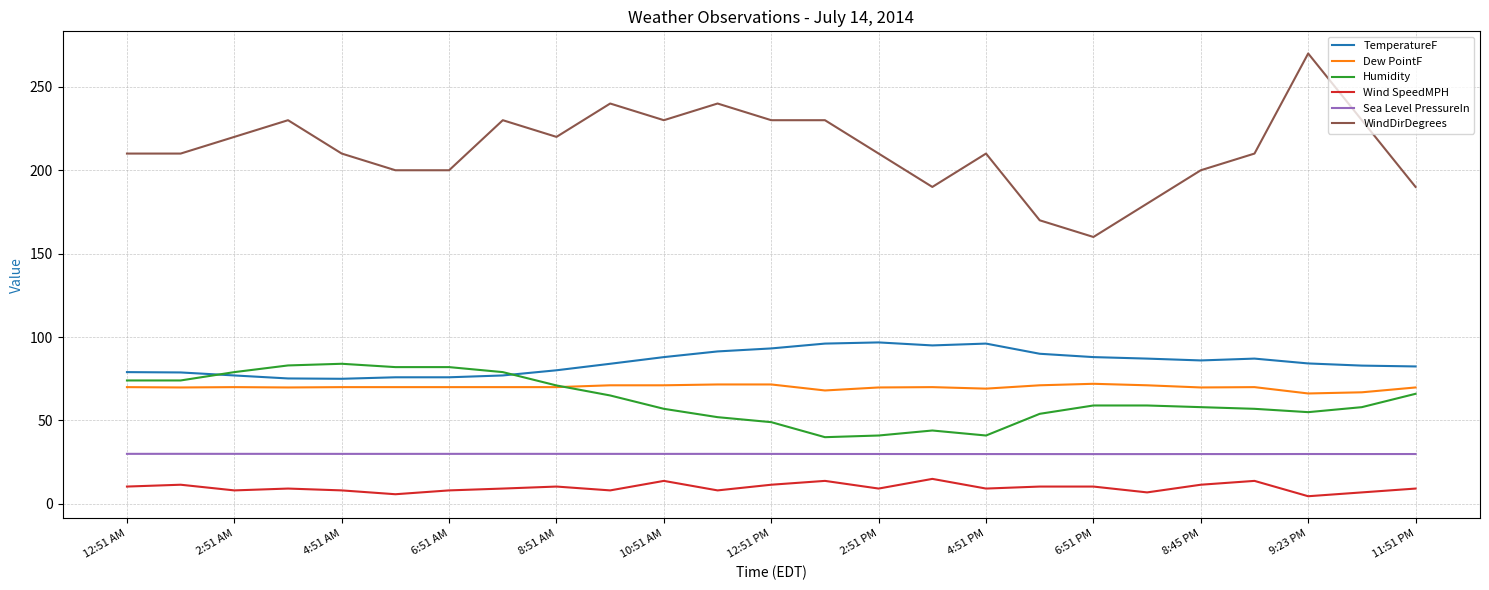

True or false: TemperatureF and WindDirDegrees cross at least once.

False